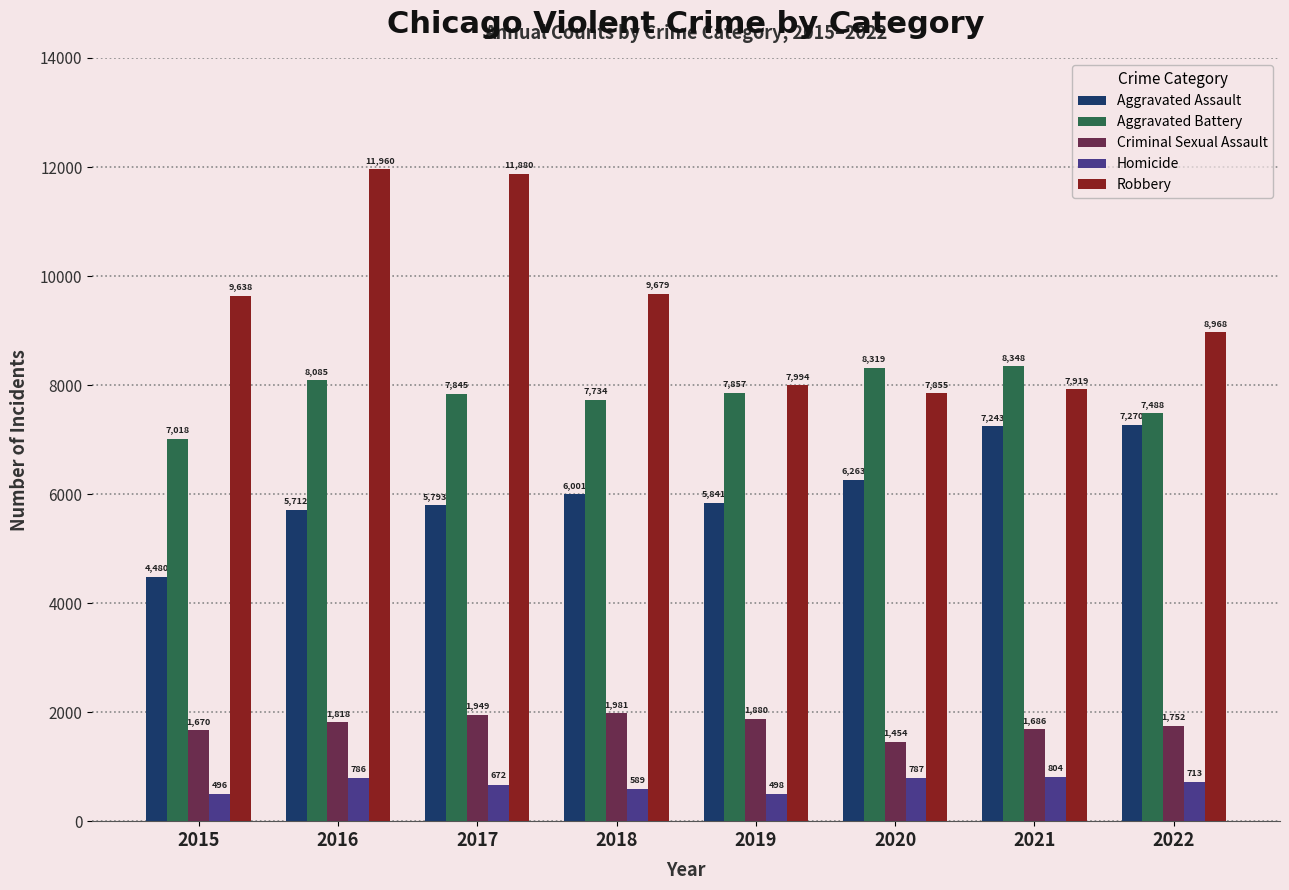

Between 2021 and 2022, which series saw the biggest shift?

Robbery